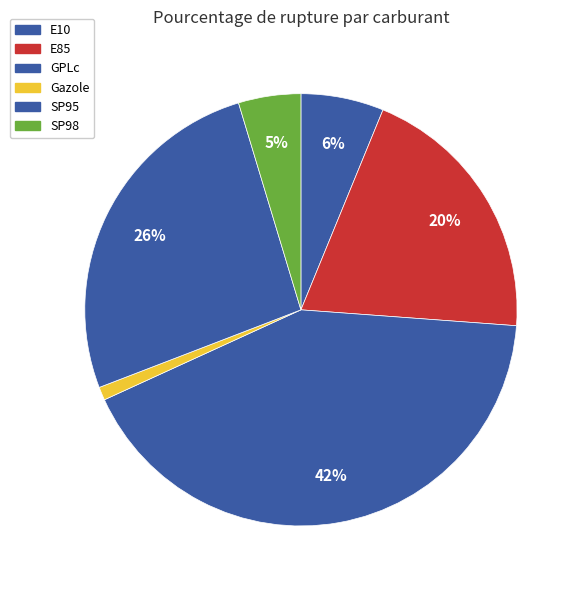

How many segments does this pie chart have?

6